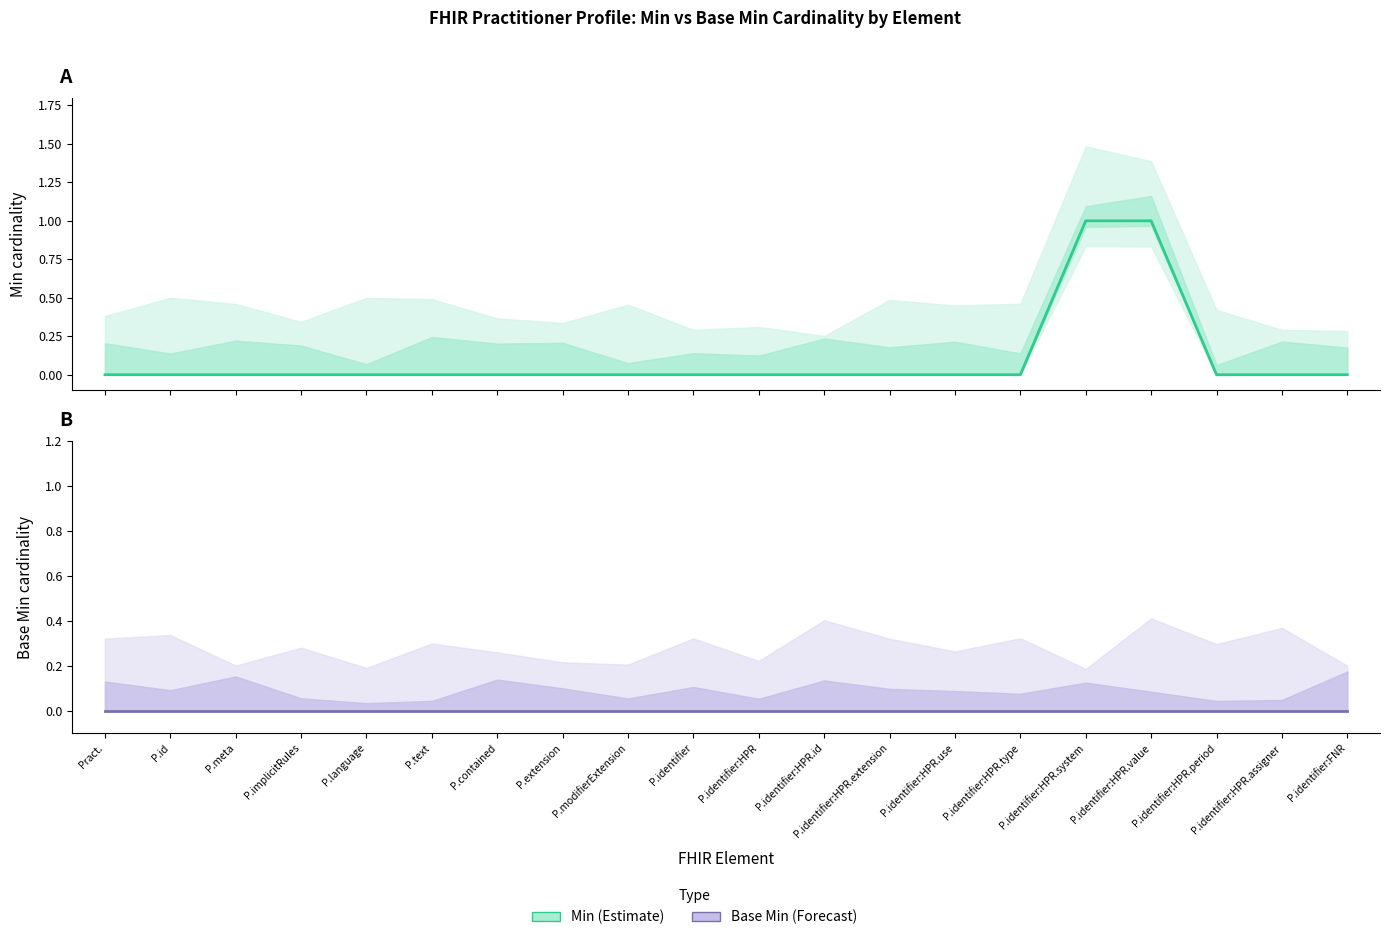

What position from the left is P.identifier:HPR.period?

18